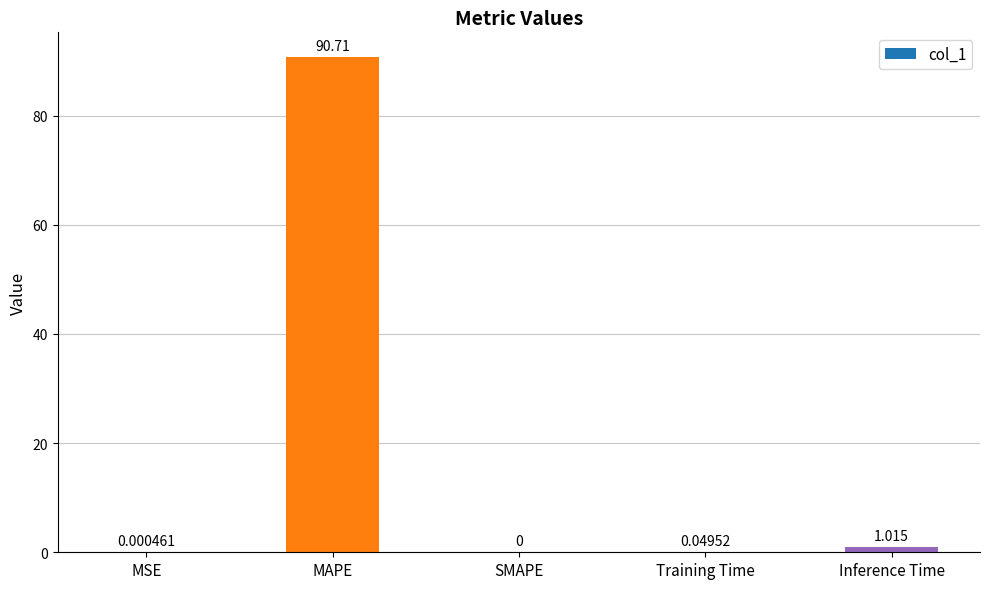

Which has a higher value, MAPE or MSE?

MAPE